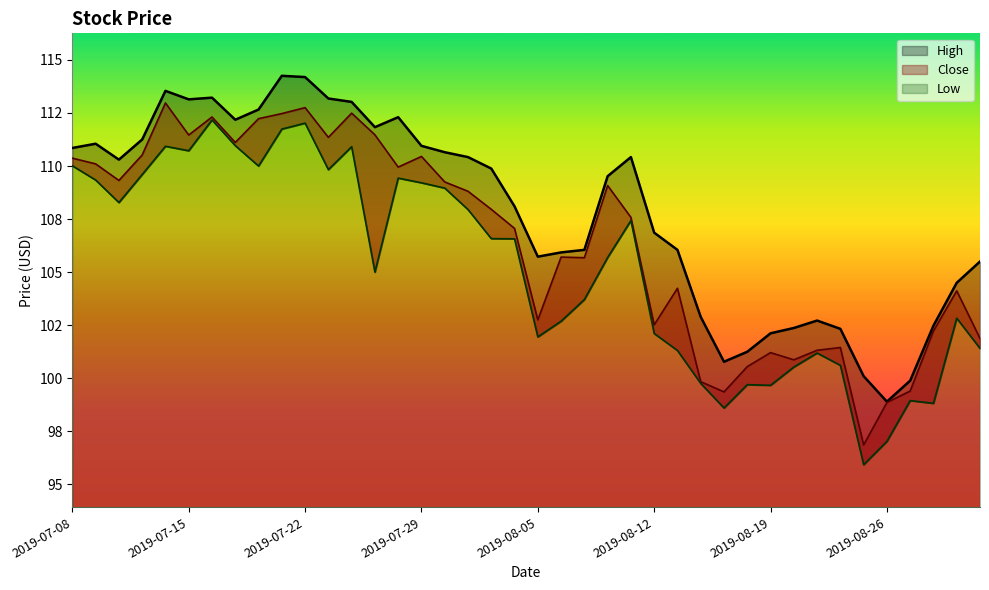

True or false: High and Close cross at least once.

False